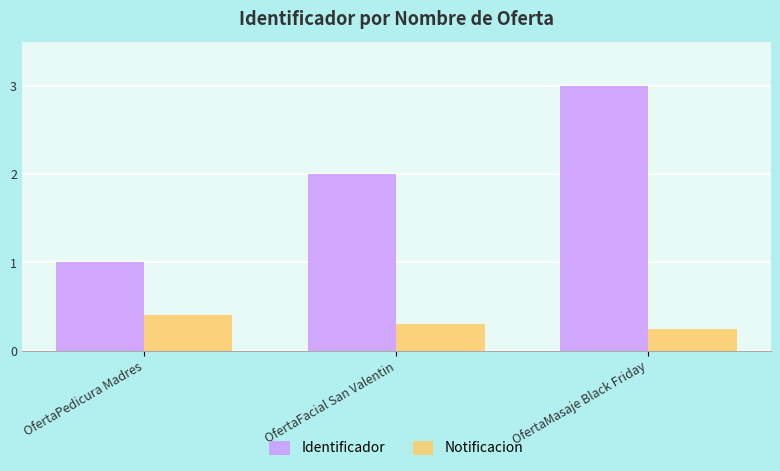

Are the bars horizontal?

No